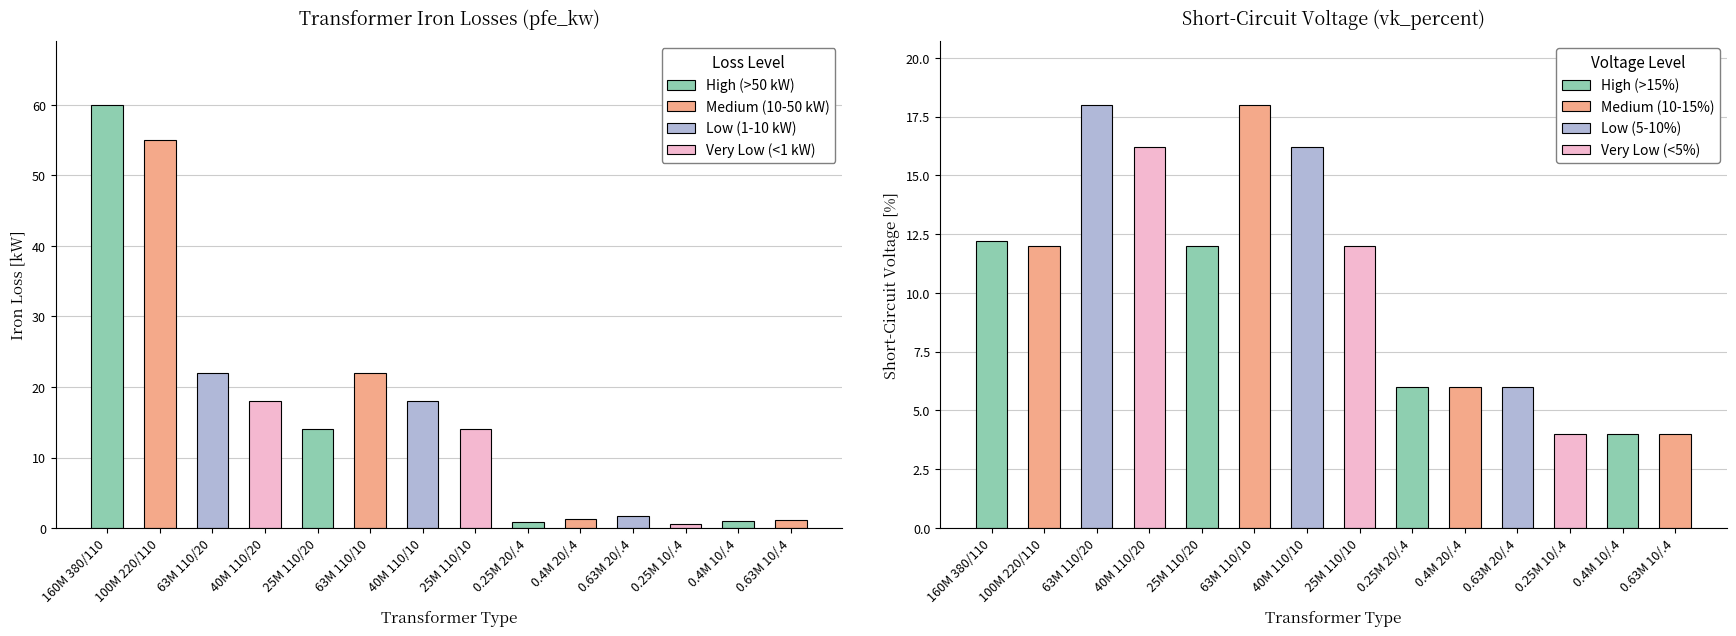

What is the difference between the vk_percent values at 25 MVA 110/20 kV and 0.25 MVA 20/0.4 kV?

6.0